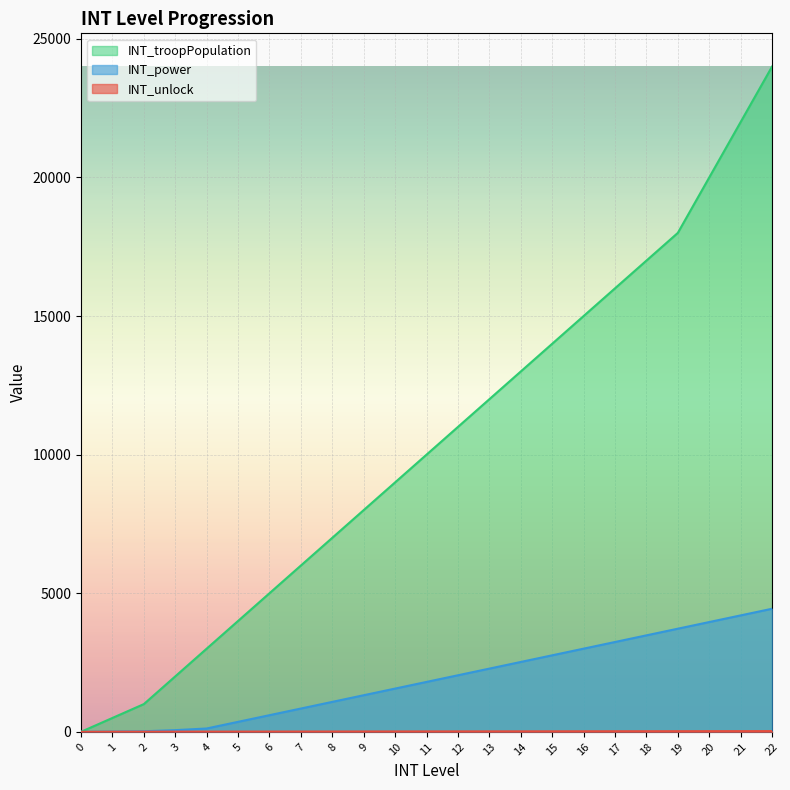

What is the spread (max minus min) of values at 8?

6989